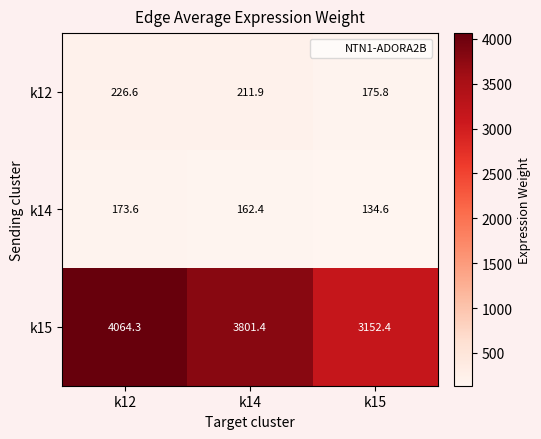

Which series has the widest spread of values?

k15